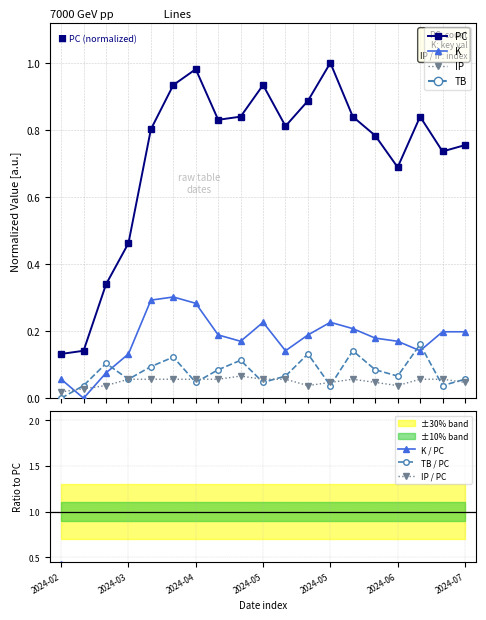

True or false: K has more than 1 points higher than both neighbors.

True